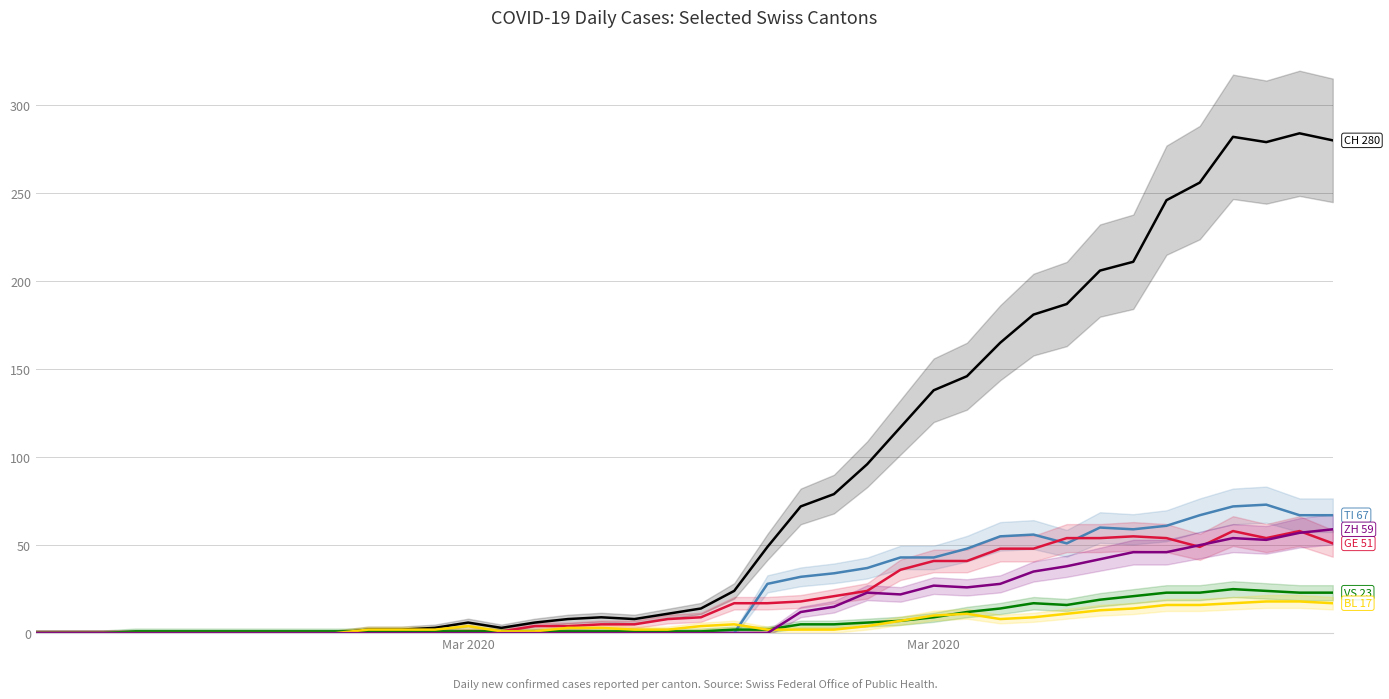

True or false: BL and CH cross at least once.

False